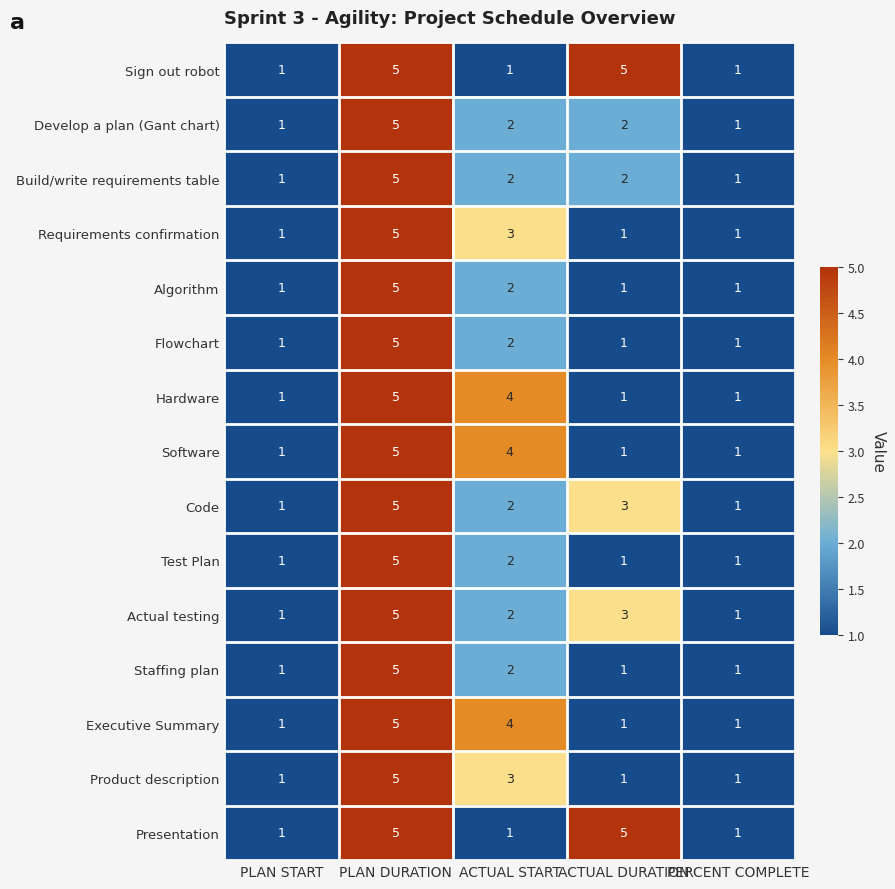

Read the Software value at ACTUAL START.

4